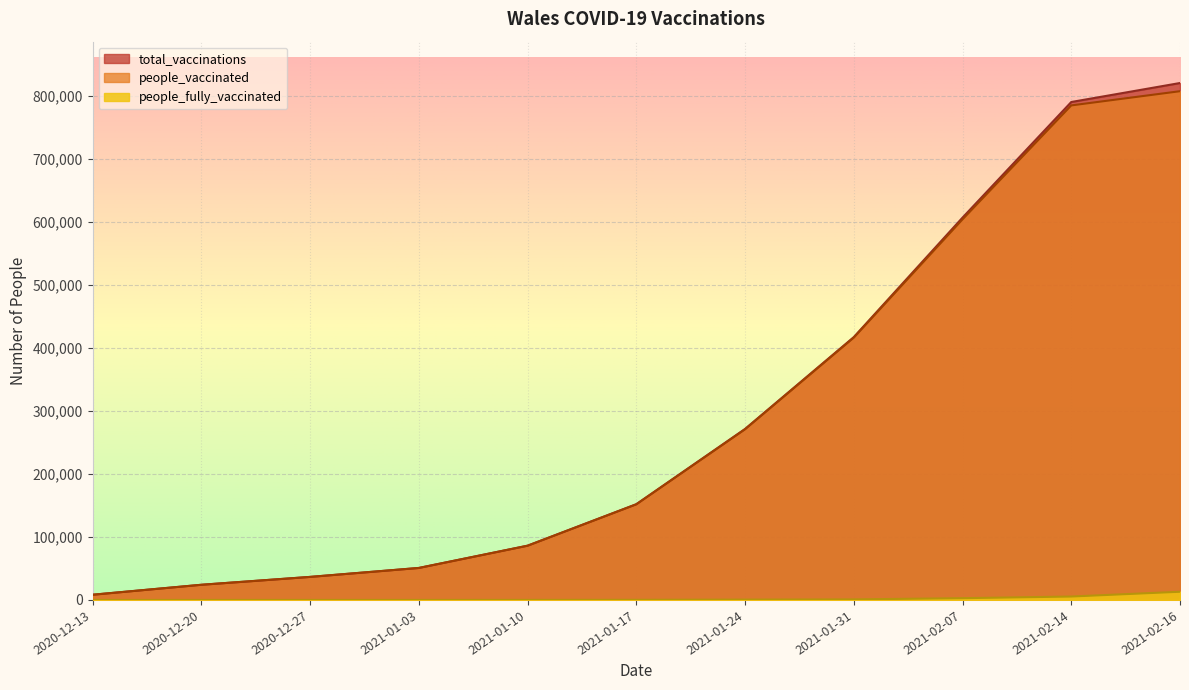

List the series in order of their peak value, highest first.

total_vaccinations, people_vaccinated, people_fully_vaccinated